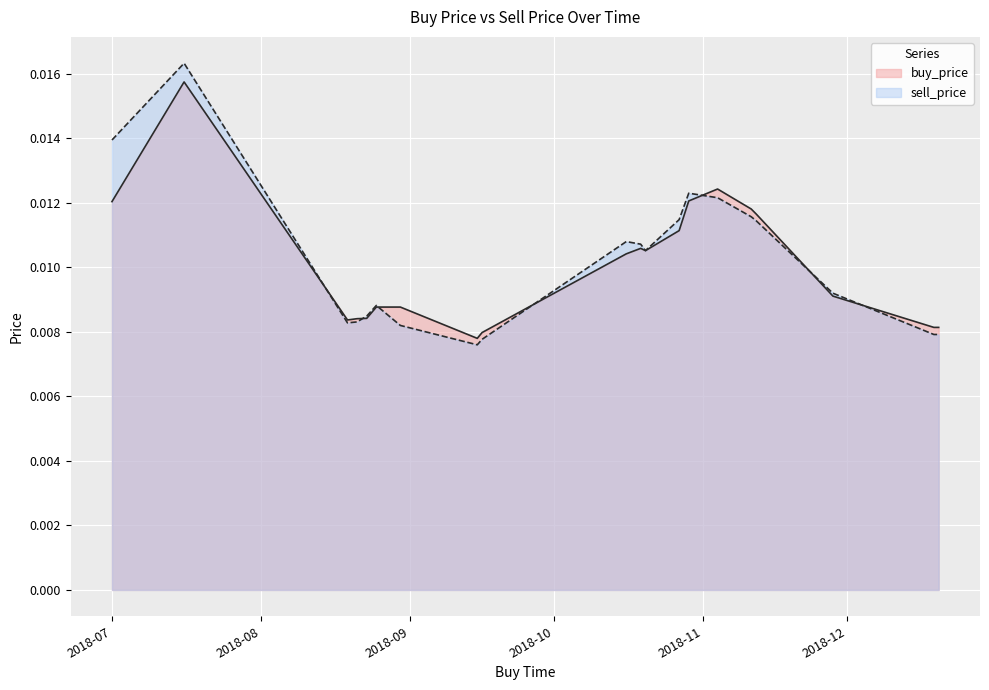

Rank the series at 2018-10-27 from highest to lowest value.

sell_price, buy_price